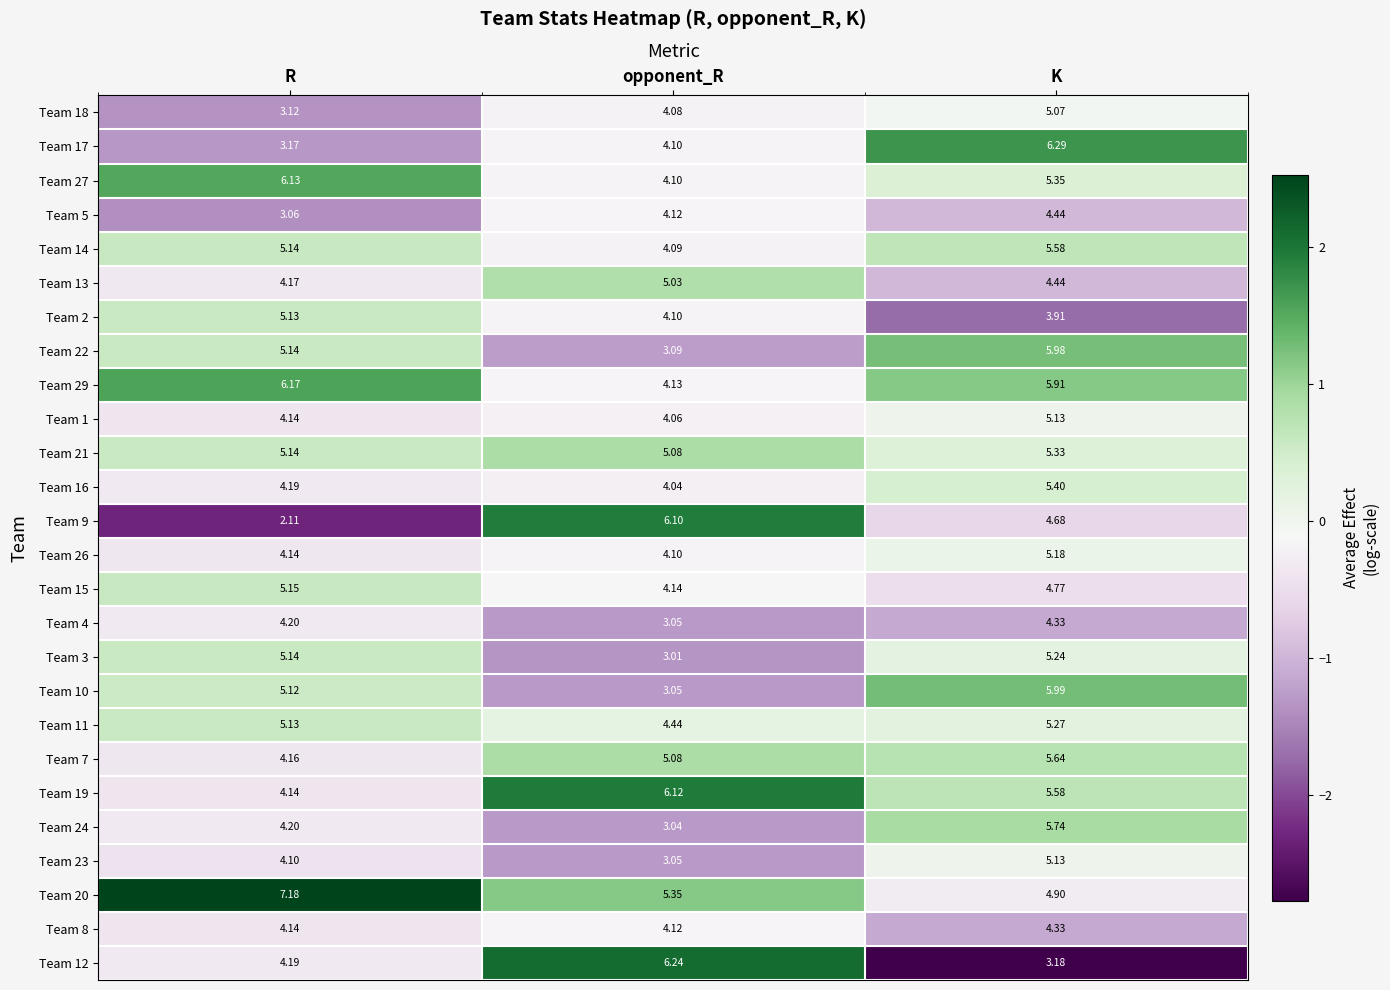

At which category is the sum across all series the highest?

K